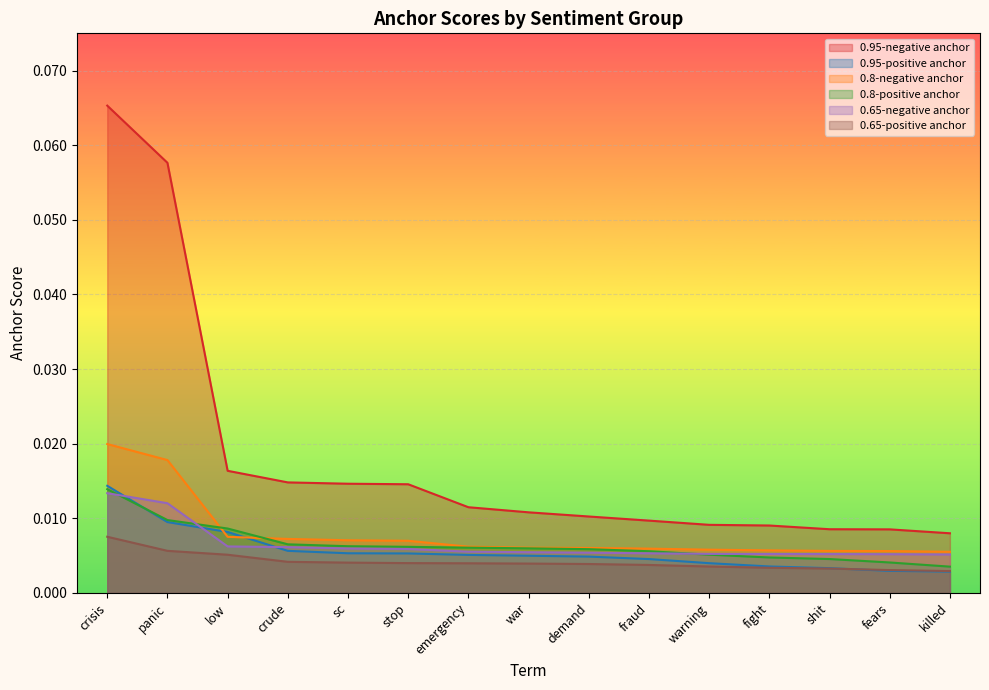

True or false: 0.8-positive anchor has more than 1 interior local peaks.

False